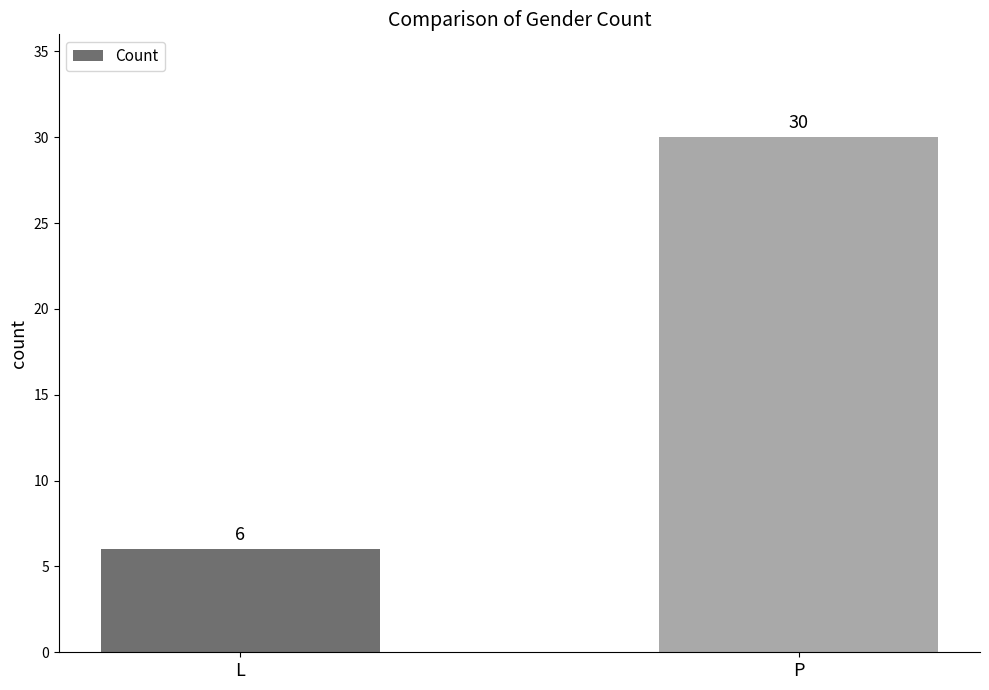

What is the smallest value displayed?

6